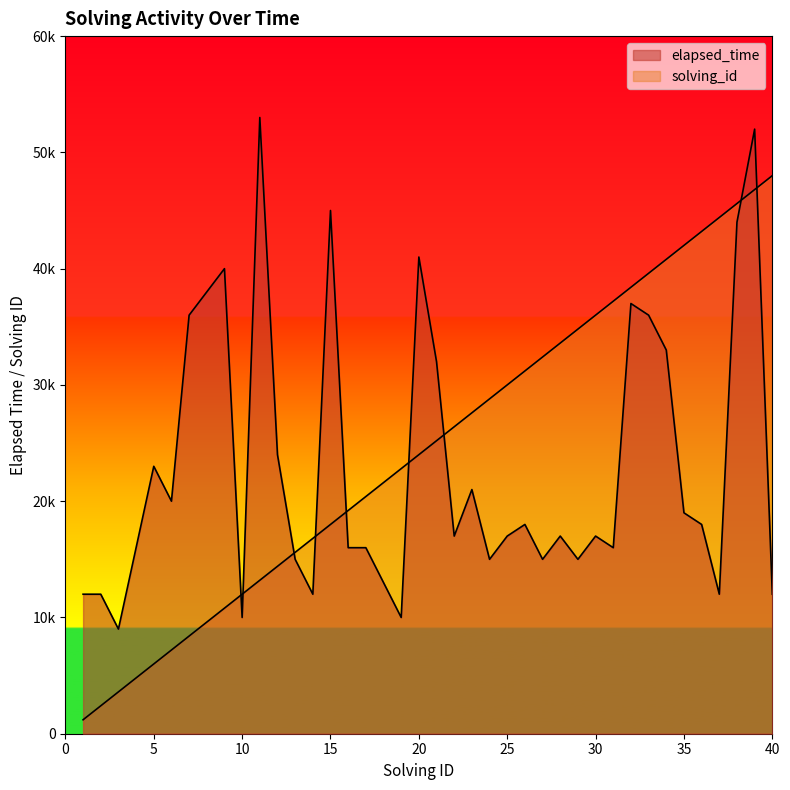

What is the greatest value displayed?

53000